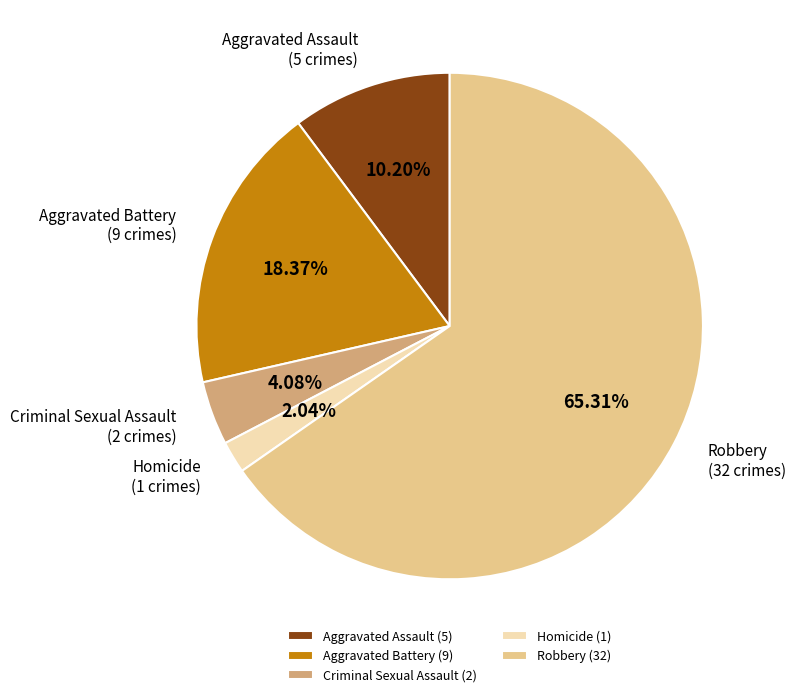

To the nearest percent, what is the average slice percentage?

20%